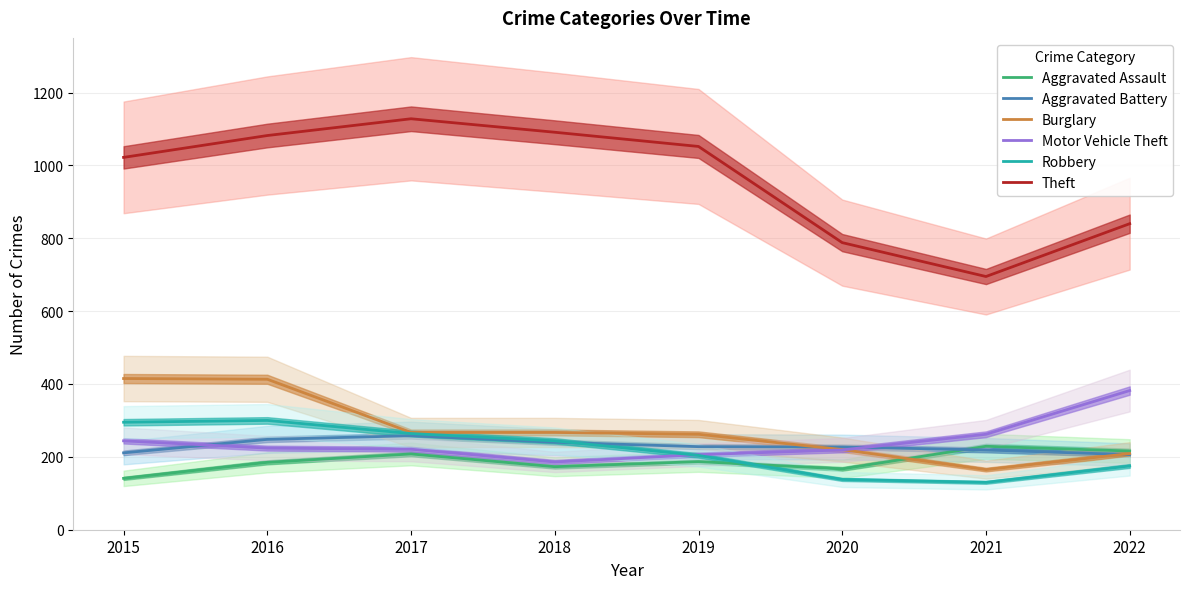

Is this an area chart (filled region under the line)?

No